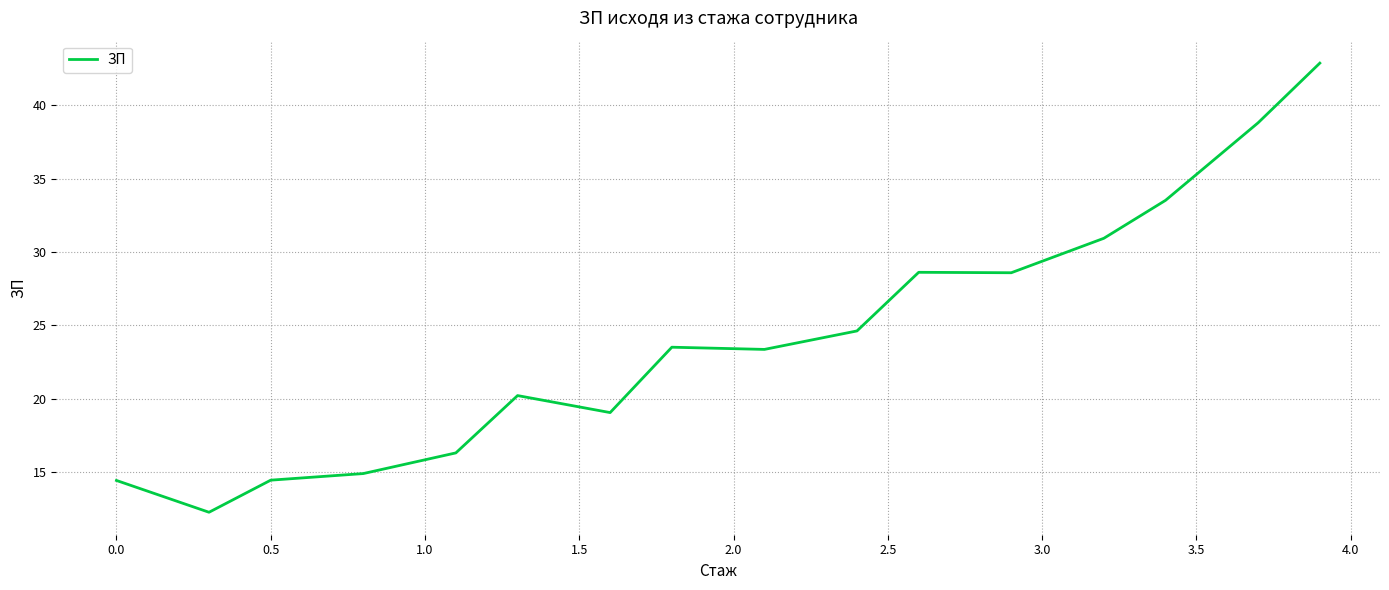

What is the sum of all values?

386.3